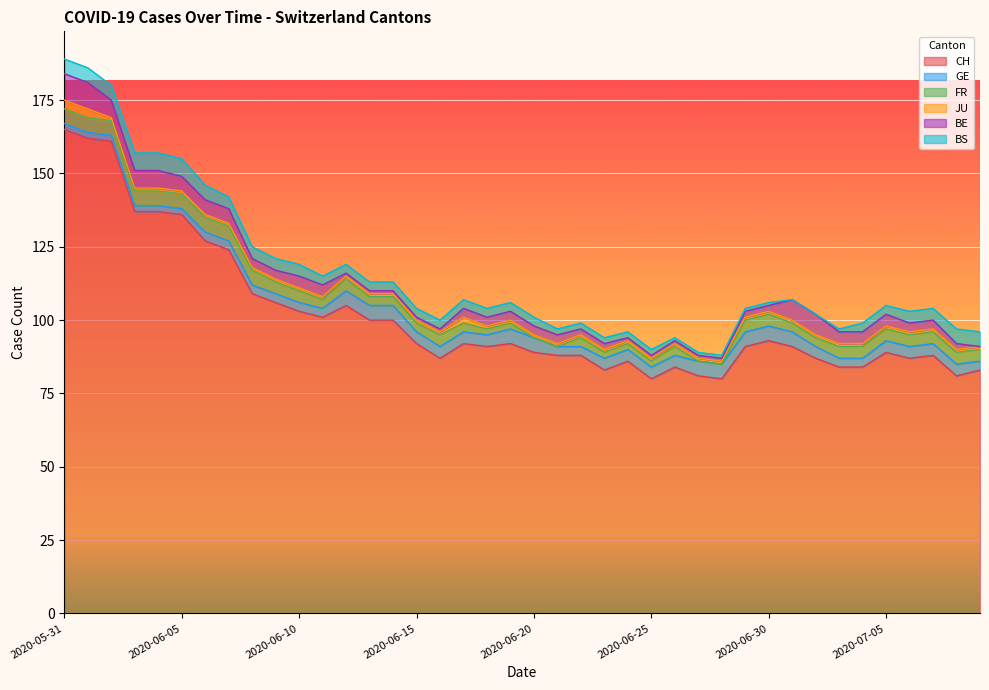

Reading left to right, extract all data points from this chart.

CH: 2020-05-31=165	2020-06-01=162	2020-06-02=161	2020-06-03=137	2020-06-04=137	2020-06-05=136	2020-06-06=127	2020-06-07=124	2020-06-08=109	2020-06-09=106	2020-06-10=103	2020-06-11=101	2020-06-12=105	2020-06-13=100	2020-06-14=100	2020-06-15=92	2020-06-16=87	2020-06-17=92	2020-06-18=91	2020-06-19=92	2020-06-20=89	2020-06-21=88	2020-06-22=88	2020-06-23=83	2020-06-24=86	2020-06-25=80	2020-06-26=84	2020-06-27=81	2020-06-28=80	2020-06-29=91	2020-06-30=93	2020-07-01=91	2020-07-02=87	2020-07-03=84	2020-07-04=84	2020-07-05=89	2020-07-06=87	2020-07-07=88	2020-07-08=81	2020-07-09=83
GE: 2020-05-31=2	2020-06-01=2	2020-06-02=2	2020-06-03=2	2020-06-04=2	2020-06-05=2	2020-06-06=3	2020-06-07=3	2020-06-08=3	2020-06-09=3	2020-06-10=3	2020-06-11=3	2020-06-12=5	2020-06-13=5	2020-06-14=5	2020-06-15=4	2020-06-16=4	2020-06-17=4	2020-06-18=4	2020-06-19=5	2020-06-20=5	2020-06-21=3	2020-06-22=3	2020-06-23=4	2020-06-24=4	2020-06-25=4	2020-06-26=4	2020-06-27=5	2020-06-28=5	2020-06-29=5	2020-06-30=5	2020-07-01=5	2020-07-02=4	2020-07-03=3	2020-07-04=3	2020-07-05=4	2020-07-06=4	2020-07-07=4	2020-07-08=4	2020-07-09=3
FR: 2020-05-31=5	2020-06-01=5	2020-06-02=5	2020-06-03=5	2020-06-04=5	2020-06-05=5	2020-06-06=5	2020-06-07=5	2020-06-08=5	2020-06-09=4	2020-06-10=4	2020-06-11=3	2020-06-12=4	2020-06-13=3	2020-06-14=3	2020-06-15=3	2020-06-16=4	2020-06-17=3	2020-06-18=2	2020-06-19=2	2020-06-20=0	2020-06-21=0	2020-06-22=3	2020-06-23=2	2020-06-24=2	2020-06-25=2	2020-06-26=3	2020-06-27=0	2020-06-28=0	2020-06-29=4	2020-06-30=4	2020-07-01=3	2020-07-02=3	2020-07-03=4	2020-07-04=4	2020-07-05=4	2020-07-06=4	2020-07-07=4	2020-07-08=4	2020-07-09=4
JU: 2020-05-31=3	2020-06-01=3	2020-06-02=1	2020-06-03=1	2020-06-04=1	2020-06-05=1	2020-06-06=1	2020-06-07=1	2020-06-08=1	2020-06-09=1	2020-06-10=1	2020-06-11=1	2020-06-12=1	2020-06-13=1	2020-06-14=1	2020-06-15=1	2020-06-16=1	2020-06-17=2	2020-06-18=1	2020-06-19=1	2020-06-20=1	2020-06-21=1	2020-06-22=1	2020-06-23=1	2020-06-24=1	2020-06-25=1	2020-06-26=1	2020-06-27=1	2020-06-28=1	2020-06-29=1	2020-06-30=1	2020-07-01=1	2020-07-02=1	2020-07-03=1	2020-07-04=1	2020-07-05=1	2020-07-06=1	2020-07-07=1	2020-07-08=1	2020-07-09=1
BE: 2020-05-31=9	2020-06-01=9	2020-06-02=6	2020-06-03=6	2020-06-04=6	2020-06-05=5	2020-06-06=5	2020-06-07=5	2020-06-08=3	2020-06-09=3	2020-06-10=4	2020-06-11=4	2020-06-12=1	2020-06-13=1	2020-06-14=1	2020-06-15=1	2020-06-16=1	2020-06-17=3	2020-06-18=3	2020-06-19=3	2020-06-20=3	2020-06-21=3	2020-06-22=2	2020-06-23=2	2020-06-24=1	2020-06-25=1	2020-06-26=1	2020-06-27=1	2020-06-28=1	2020-06-29=2	2020-06-30=2	2020-07-01=7	2020-07-02=7	2020-07-03=4	2020-07-04=4	2020-07-05=4	2020-07-06=3	2020-07-07=3	2020-07-08=2	2020-07-09=0
BS: 2020-05-31=5	2020-06-01=5	2020-06-02=5	2020-06-03=6	2020-06-04=6	2020-06-05=6	2020-06-06=5	2020-06-07=4	2020-06-08=4	2020-06-09=4	2020-06-10=4	2020-06-11=3	2020-06-12=3	2020-06-13=3	2020-06-14=3	2020-06-15=3	2020-06-16=3	2020-06-17=3	2020-06-18=3	2020-06-19=3	2020-06-20=3	2020-06-21=2	2020-06-22=2	2020-06-23=2	2020-06-24=2	2020-06-25=2	2020-06-26=1	2020-06-27=1	2020-06-28=1	2020-06-29=1	2020-06-30=1	2020-07-01=0	2020-07-02=0	2020-07-03=1	2020-07-04=3	2020-07-05=3	2020-07-06=4	2020-07-07=4	2020-07-08=5	2020-07-09=5